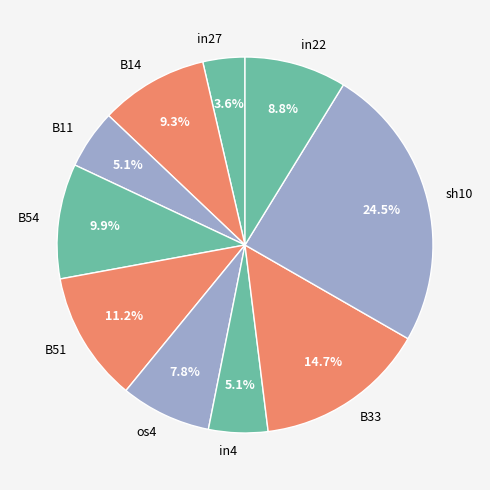

To the nearest percent, what percentage of the pie is B51?

11%